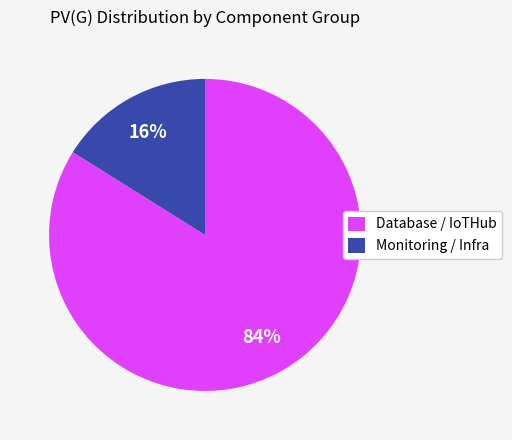

What is the smallest slice in the pie chart?

Monitoring / Infra